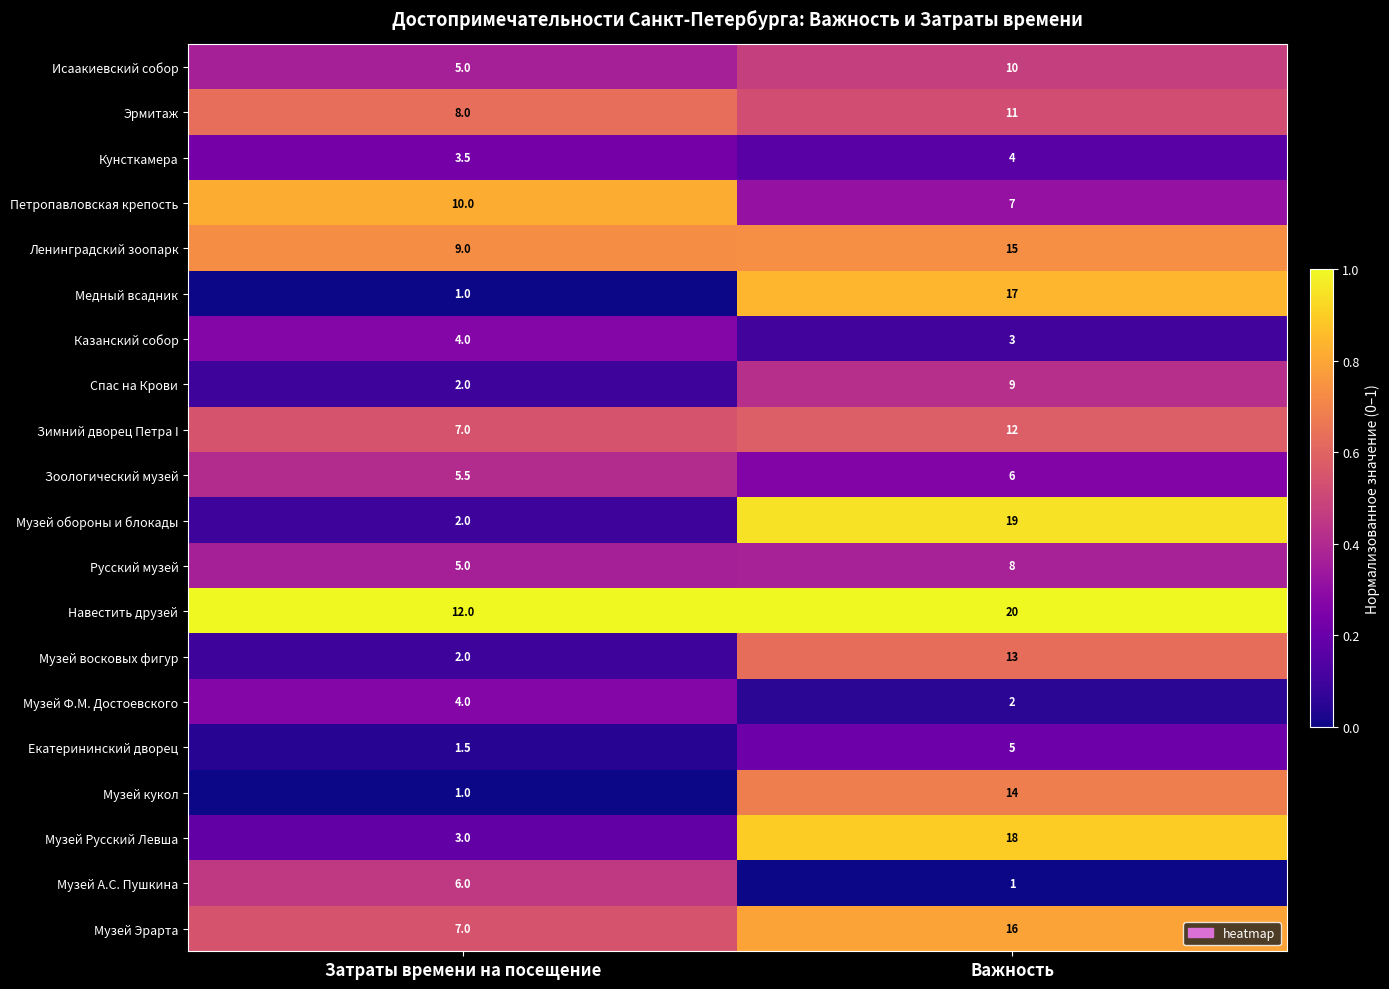

Rank the series at Важность from highest to lowest value.

Навестить друзей, Музей обороны и блокады, Музей Русский Левша, Медный всадник, Музей Эрарта, Ленинградский зоопарк, Музей кукол, Музей восковых фигур, Зимний дворец Петра I, Эрмитаж, Исаакиевский собор, Спас на Крови, Русский музей, Петропавловская крепость, Зоологический музей, Екатерининский дворец, Кунсткамера, Казанский собор, Музей Ф.М. Достоевского, Музей А.С. Пушкина